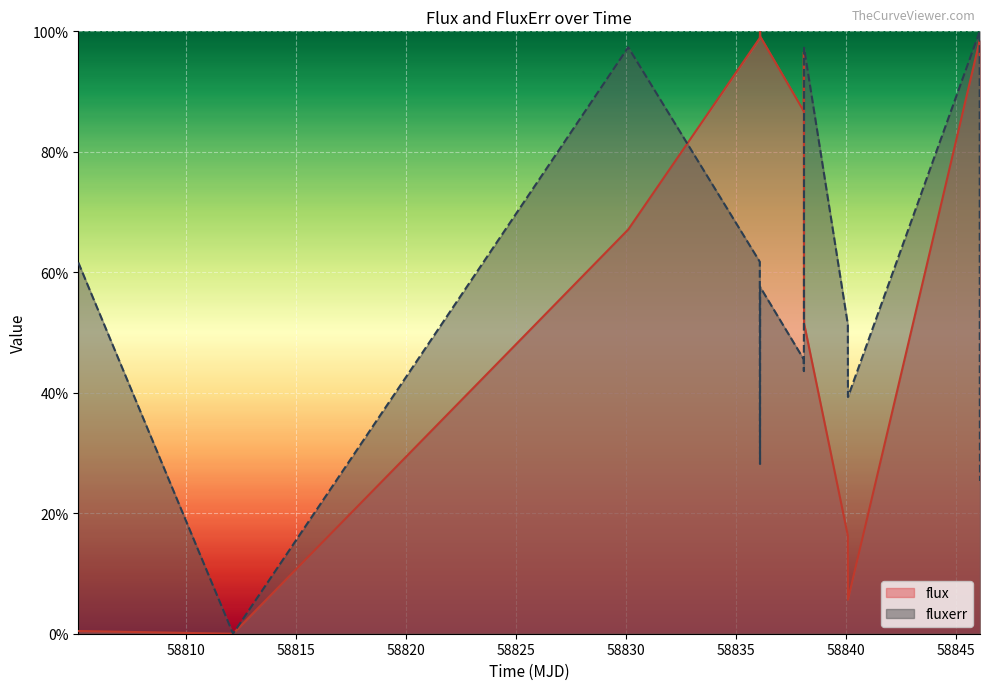

Where does the fluxerr series first go above 45?

58805.087303199805